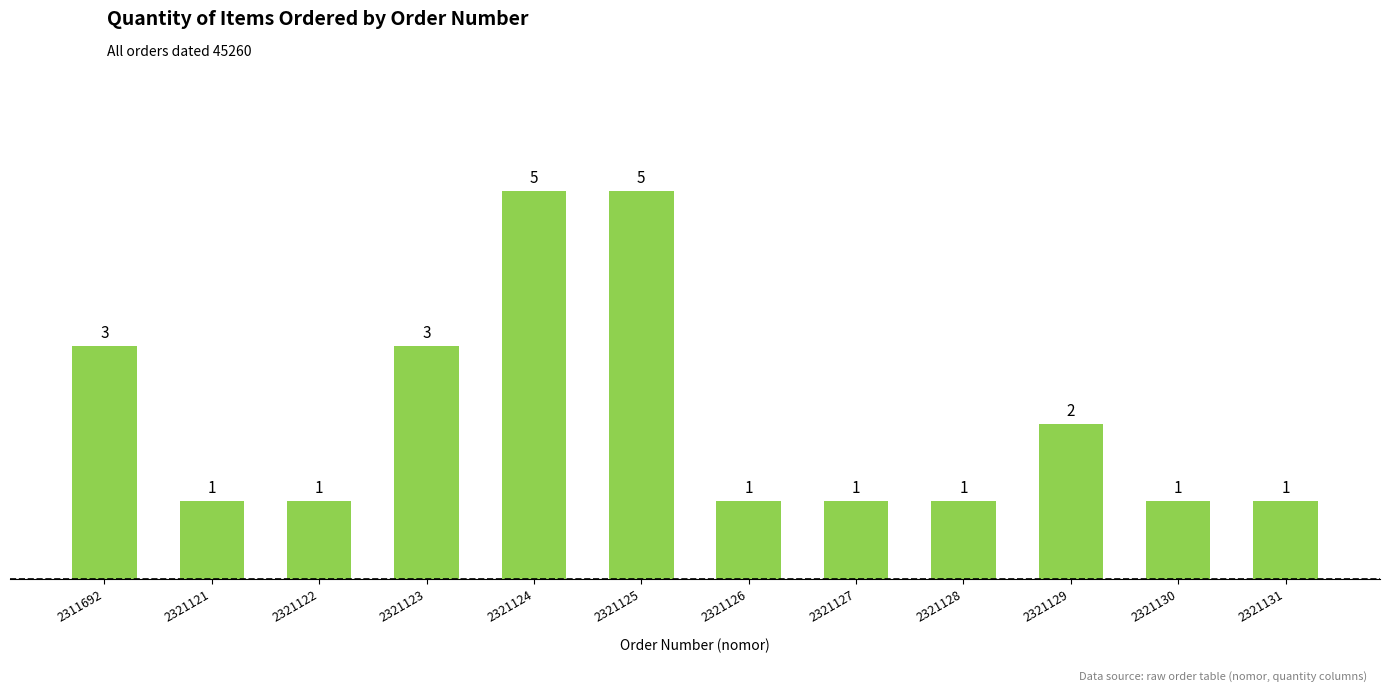

What is the smallest value displayed?

1